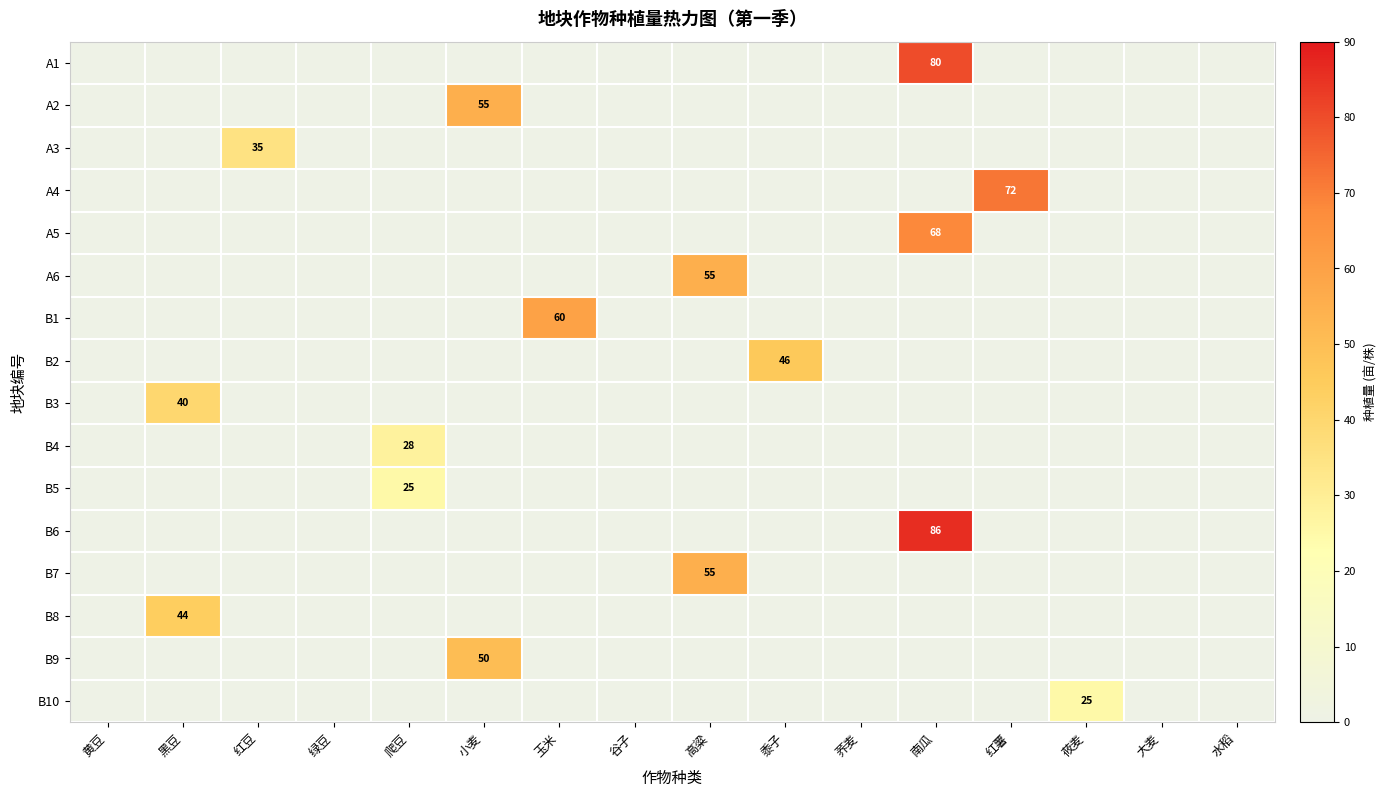

True or false: B9 has a value of 0 at 绿豆.

True